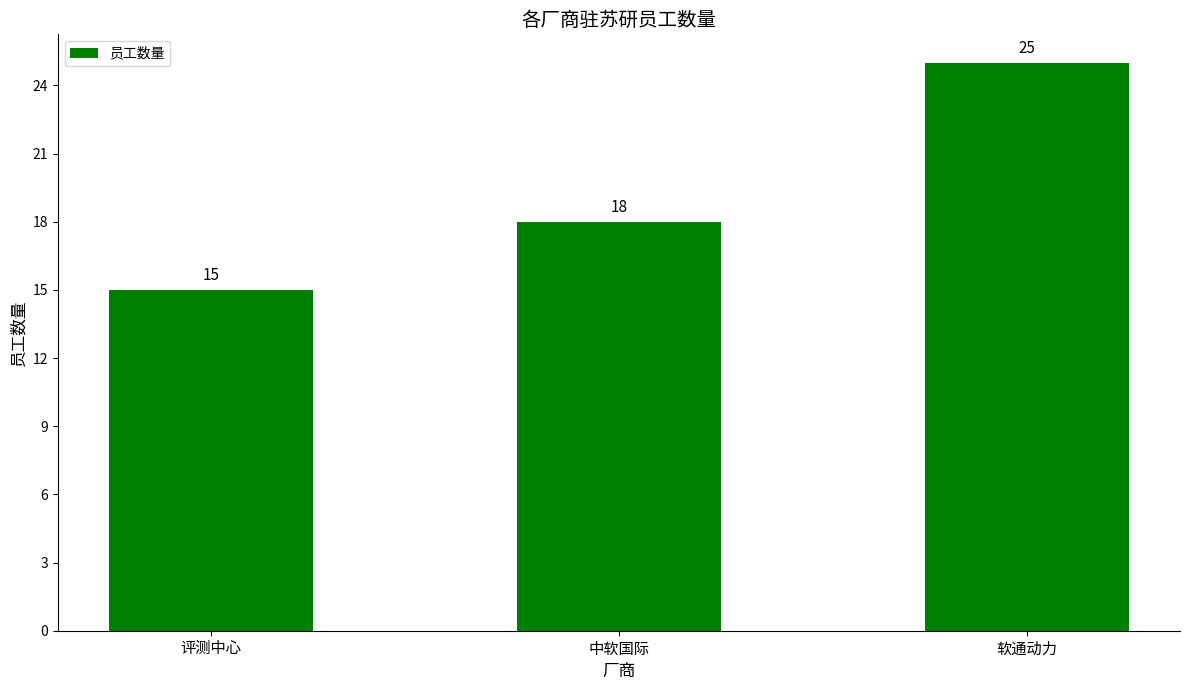

List the labels in order of value, largest first.

软通动力, 中软国际, 评测中心